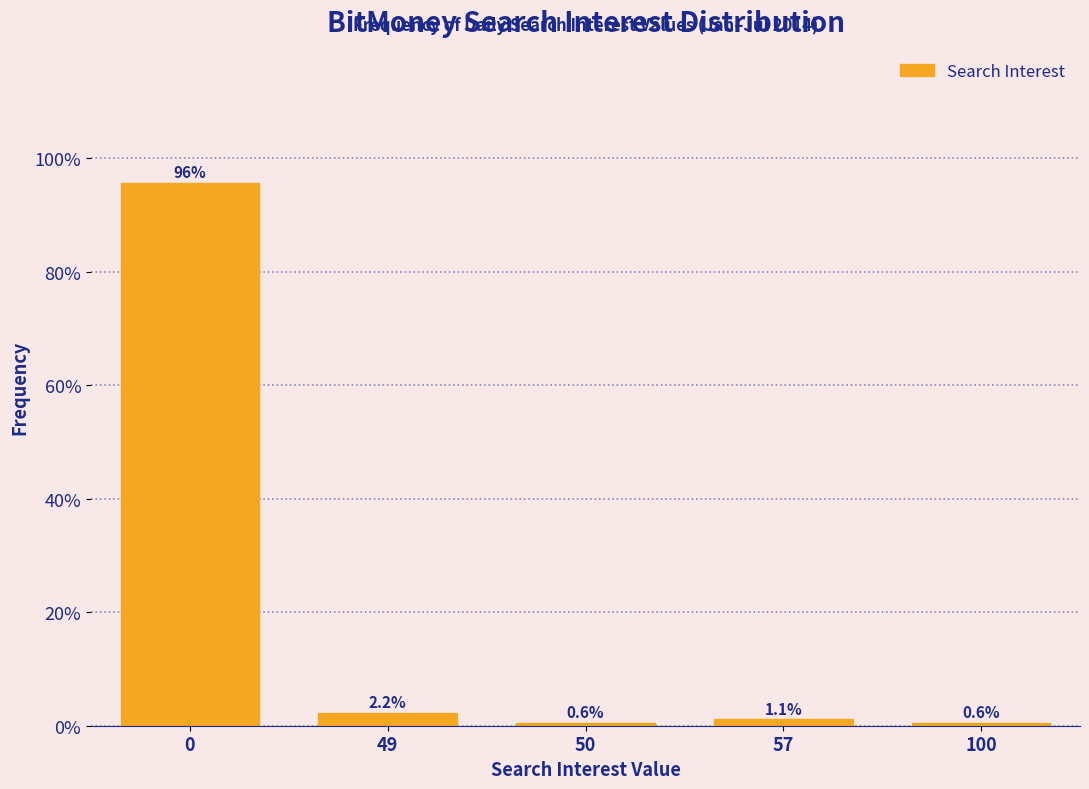

Reading left to right, list all the values displayed in this chart.

95.6	2.2	0.6	1.1	0.6